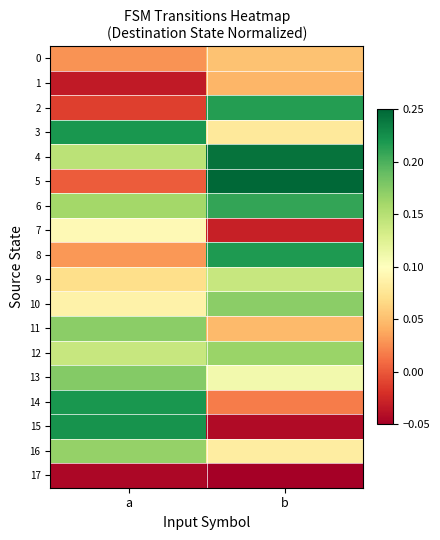

What is the greatest value displayed?

0.2